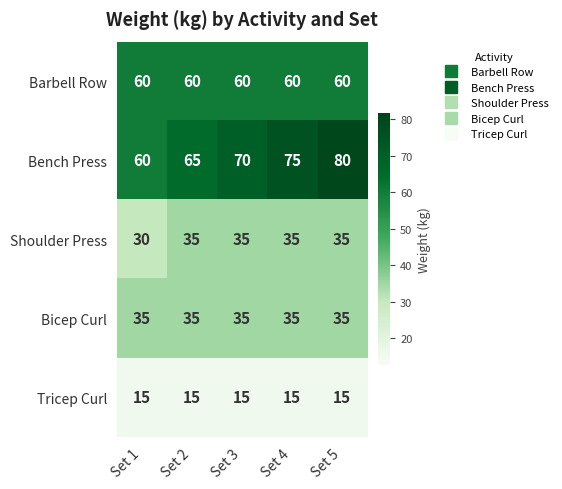

What is the sum of the Shoulder Press values at Set 3 and Set 1?

65